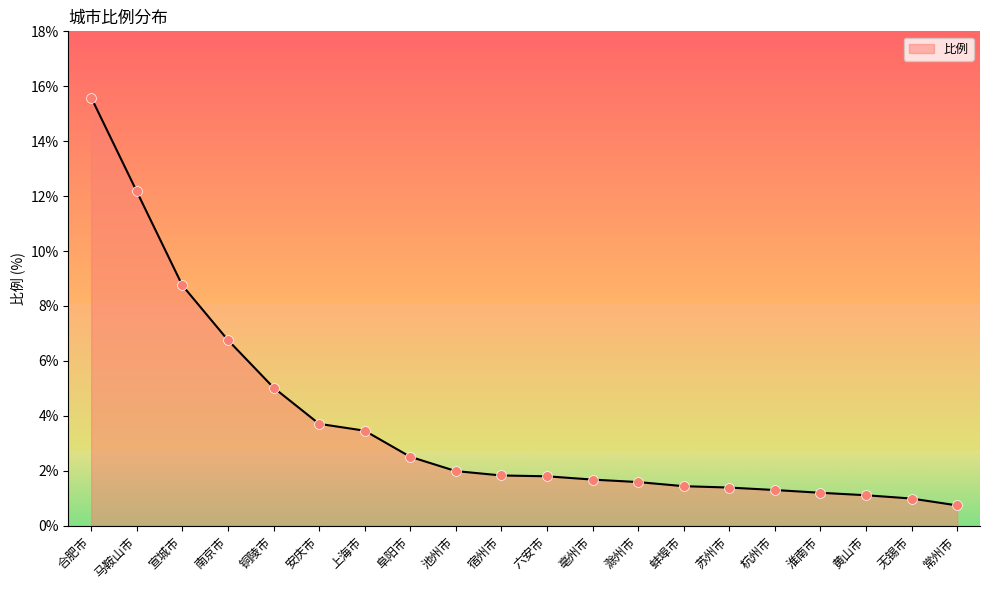

What is the change in value from 合肥市 to 马鞍山市?

-3.4